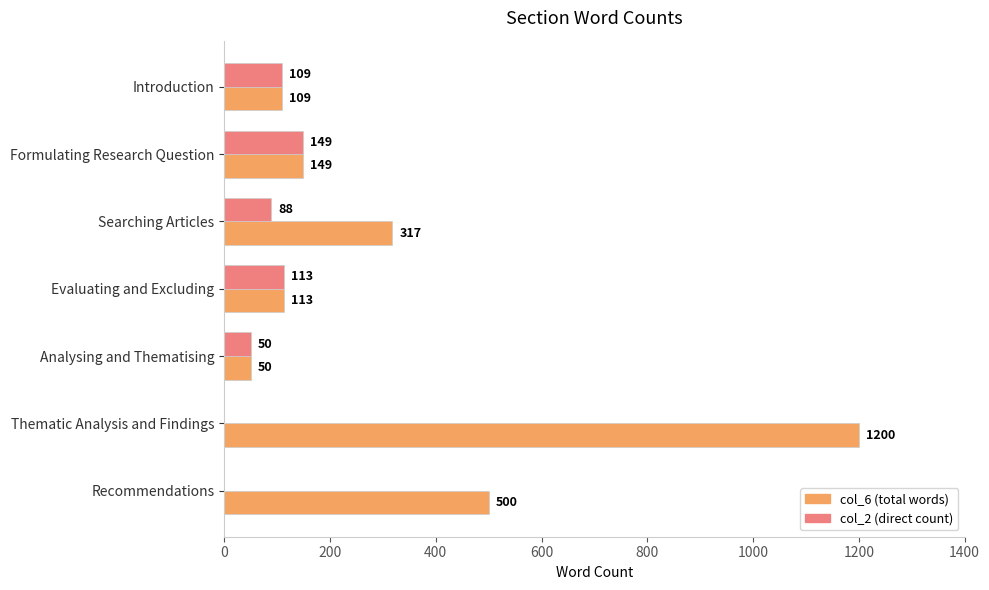

At which category is the sum across all series the highest?

Thematic Analysis and Findings